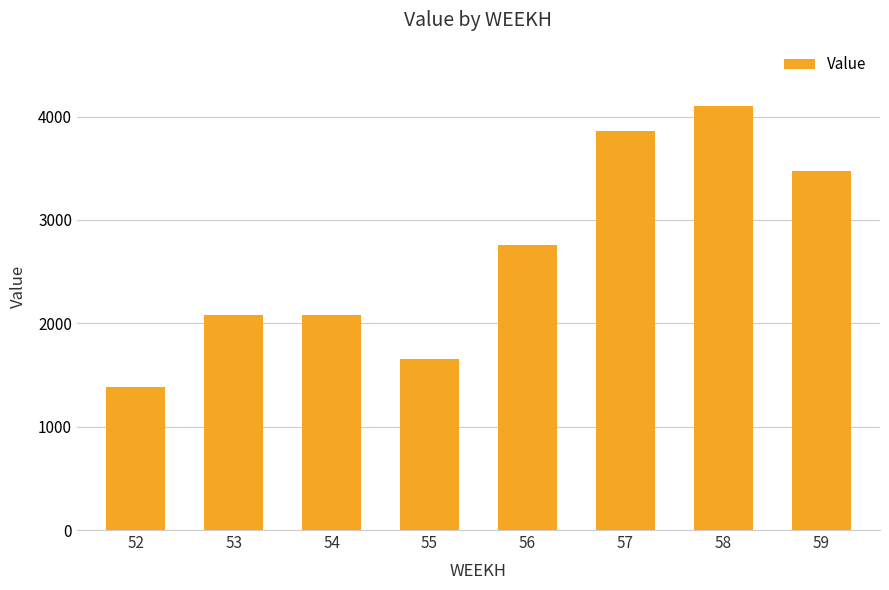

Reading left to right, extract all data points from this chart.

52=1388.4	53=2082.6	54=2082.6	55=1655.6	56=2759.3	57=3863.0	58=4099.5	59=3468.8